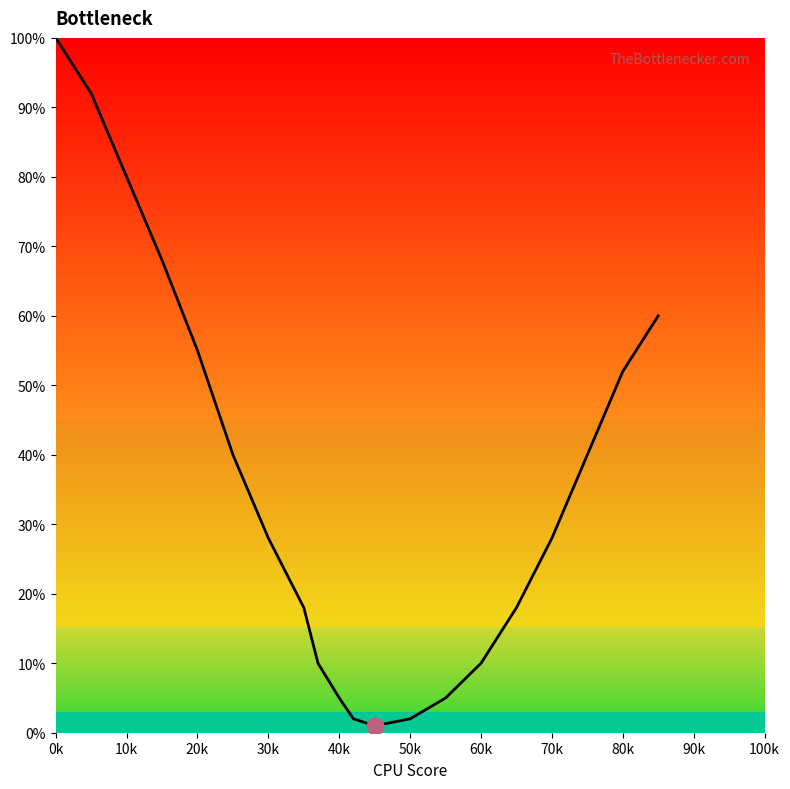

What is the difference between the maximum and minimum values?

99